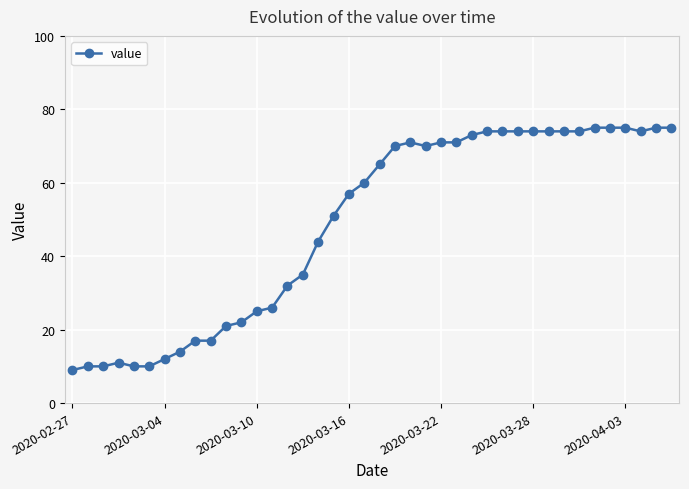

What is the minimum value shown in the chart?

9